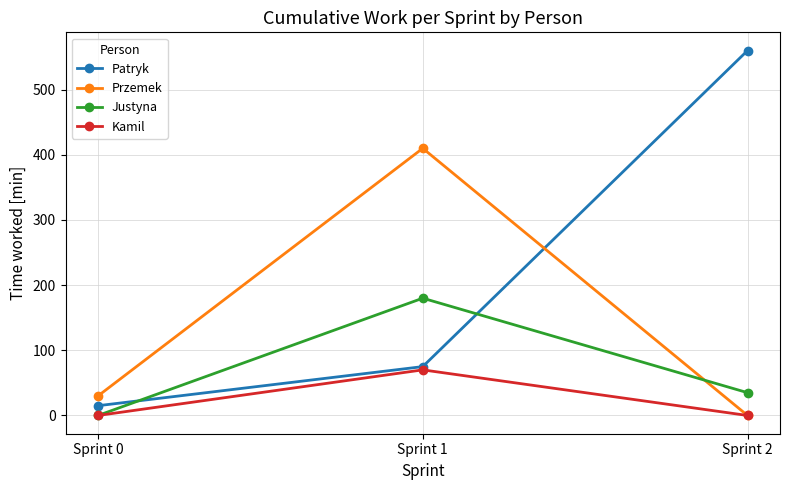

Where is Justyna nearest to the value 90?

Sprint 2